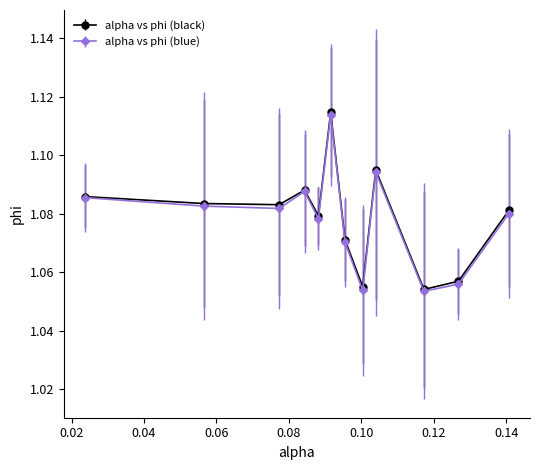

In alpha vs phi (blue), how many points are lower than both neighbors (excluding endpoints)?

4